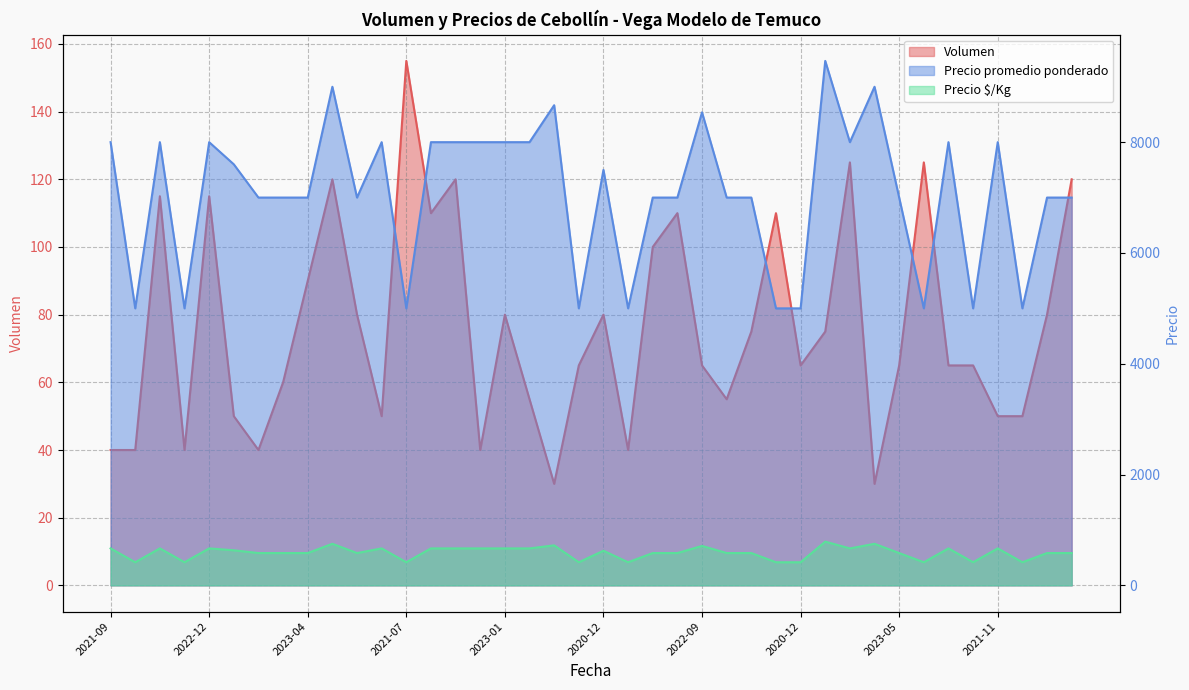

Rank the series by their maximum value, from lowest to highest.

Volumen, Precio $/Kg, Precio promedio ponderado